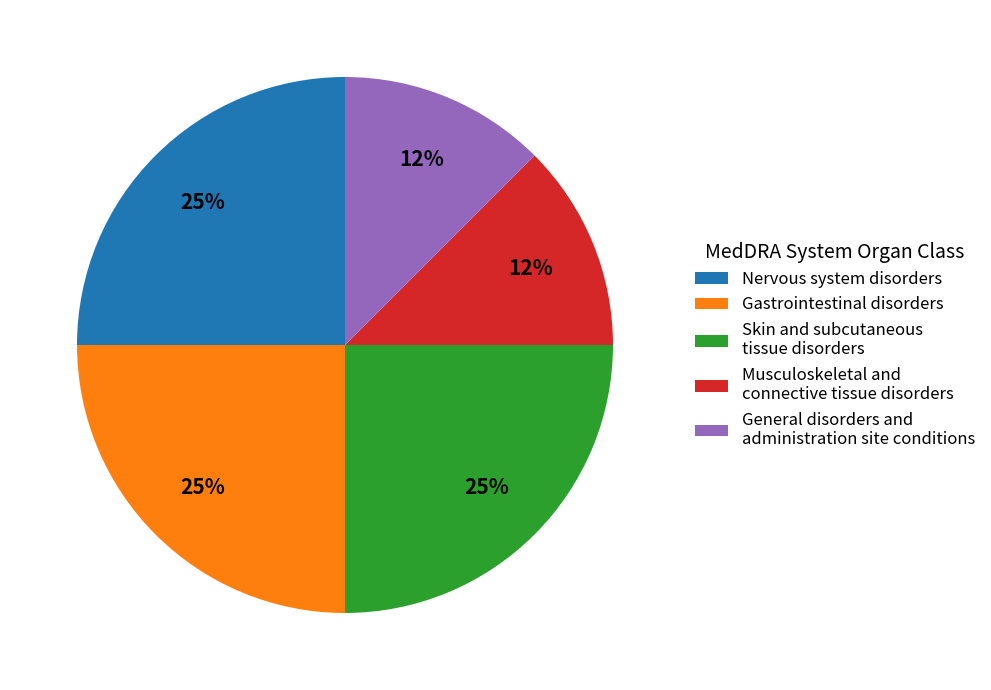

Approximately how many times larger is the value at Skin and subcutaneous tissue disorders compared to Nervous system disorders?

1.0